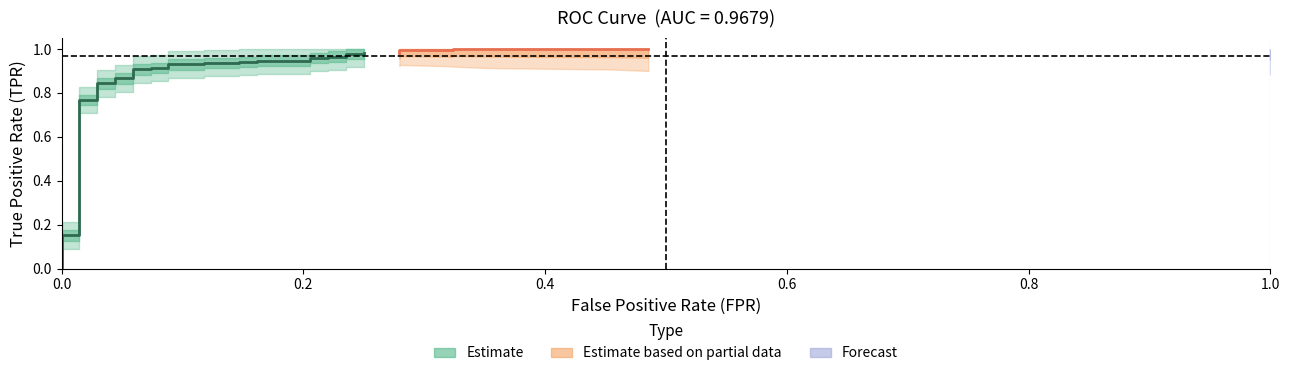

The value of fpr at 12 is 0.2. True or false?

False